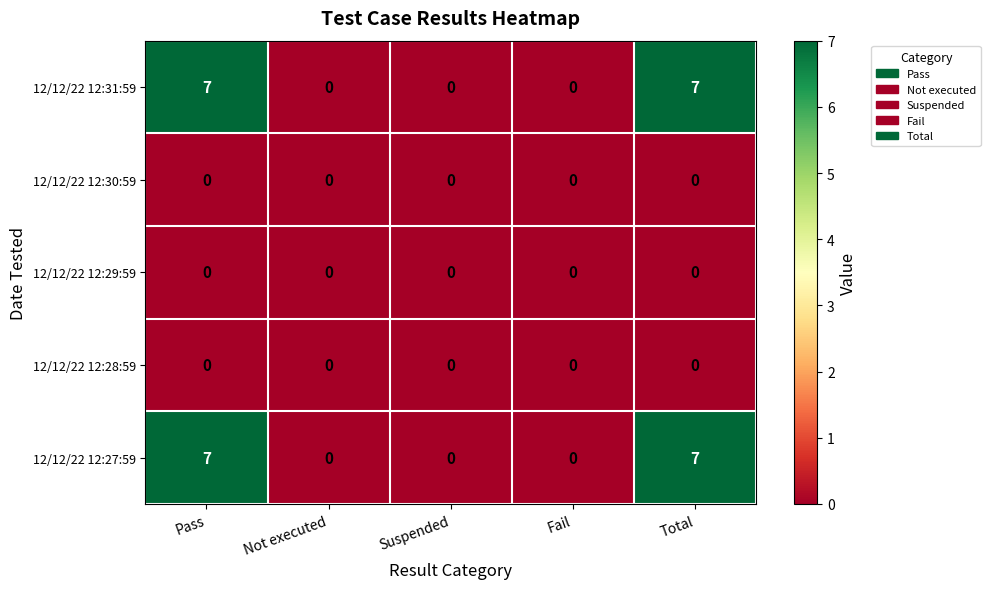

What is the total value across all series at Total?

14